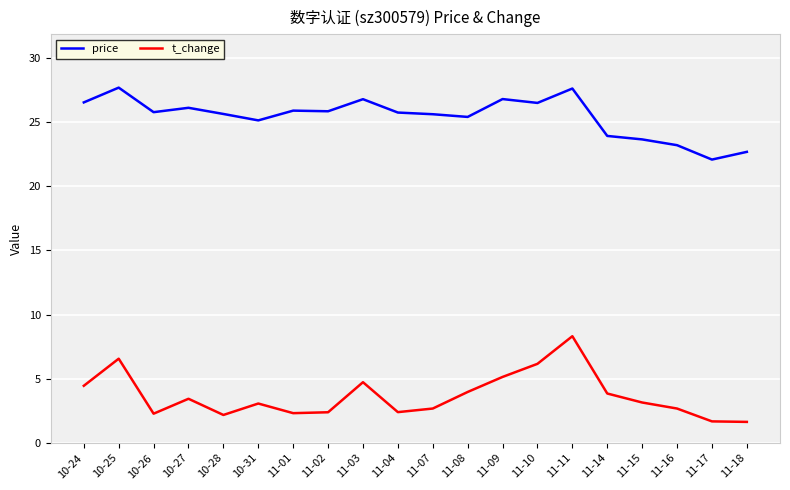

What is the maximum value shown in the chart?

27.7